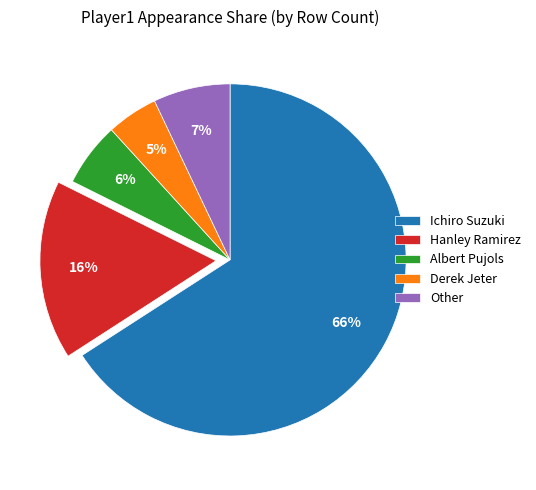

The Derek Jeter slice represents 5% of the pie. True or false?

True